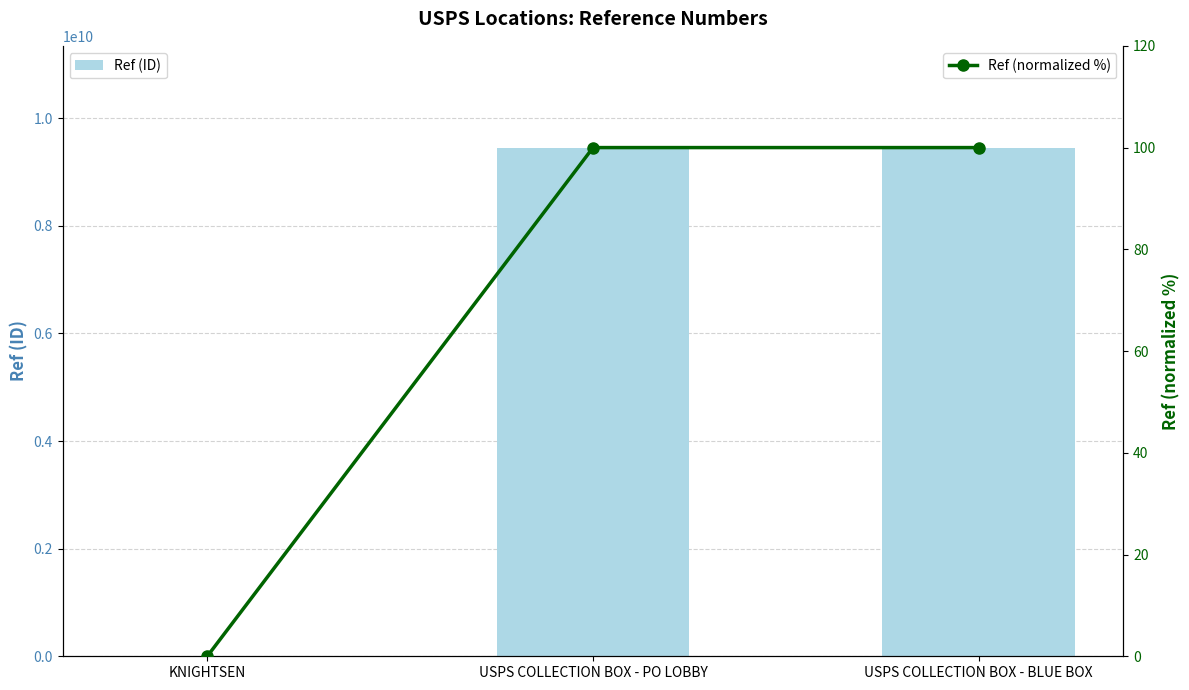

Which category has the highest value across all series?

USPS COLLECTION BOX - PO LOBBY